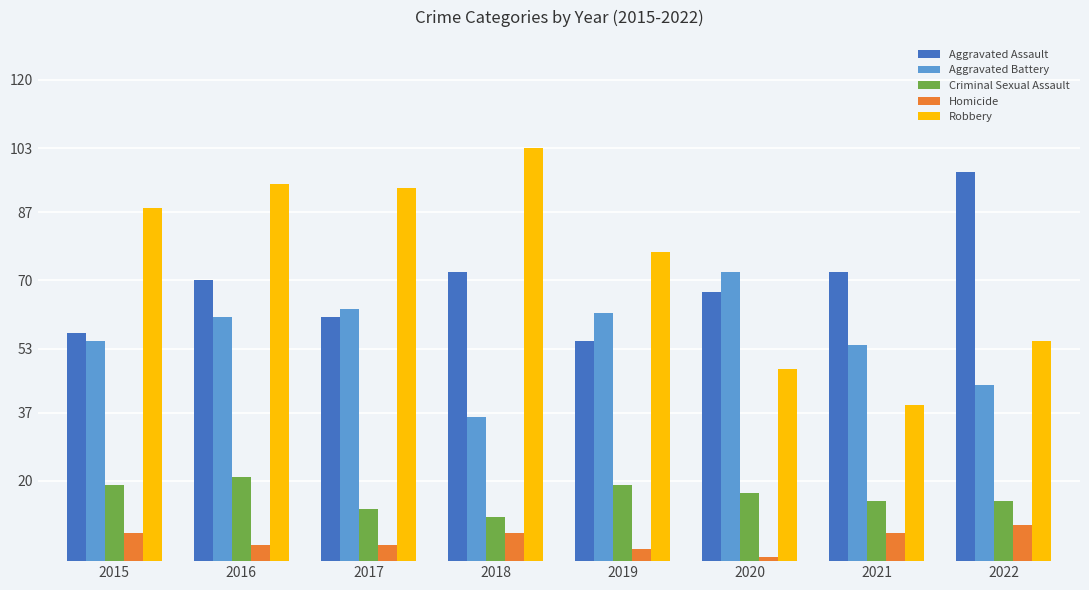

What is the value of the Criminal Sexual Assault bar at the 4th from the left?

11